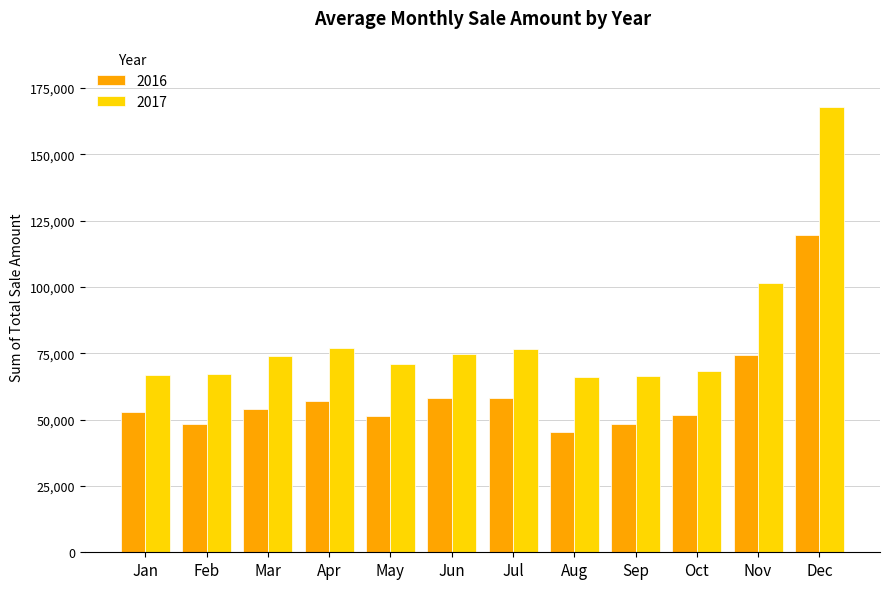

How many values in the 2016 series are below 54029?

6